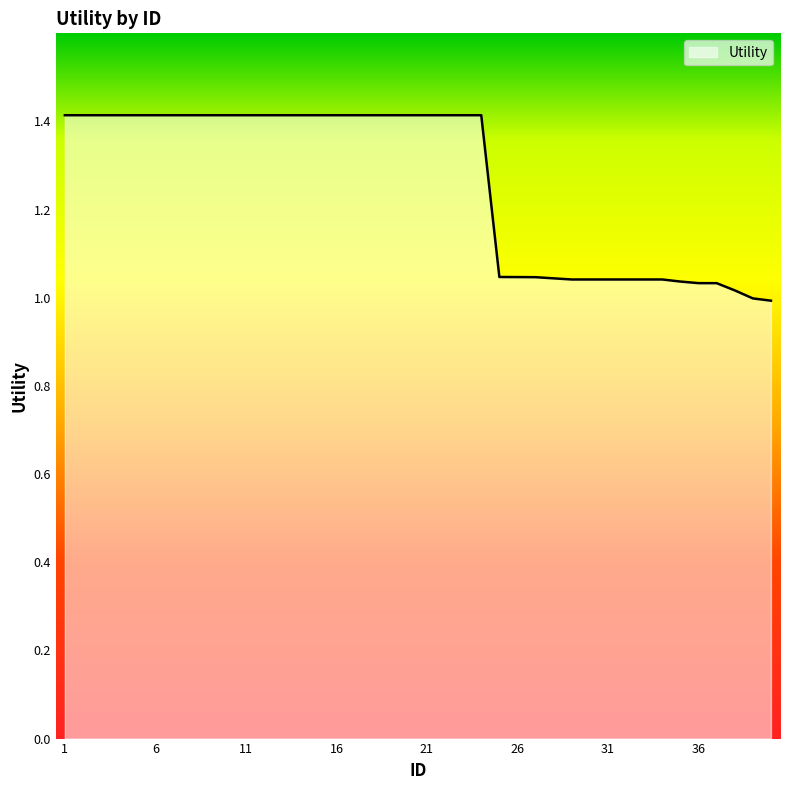

What is the maximum value shown in the chart?

1.4